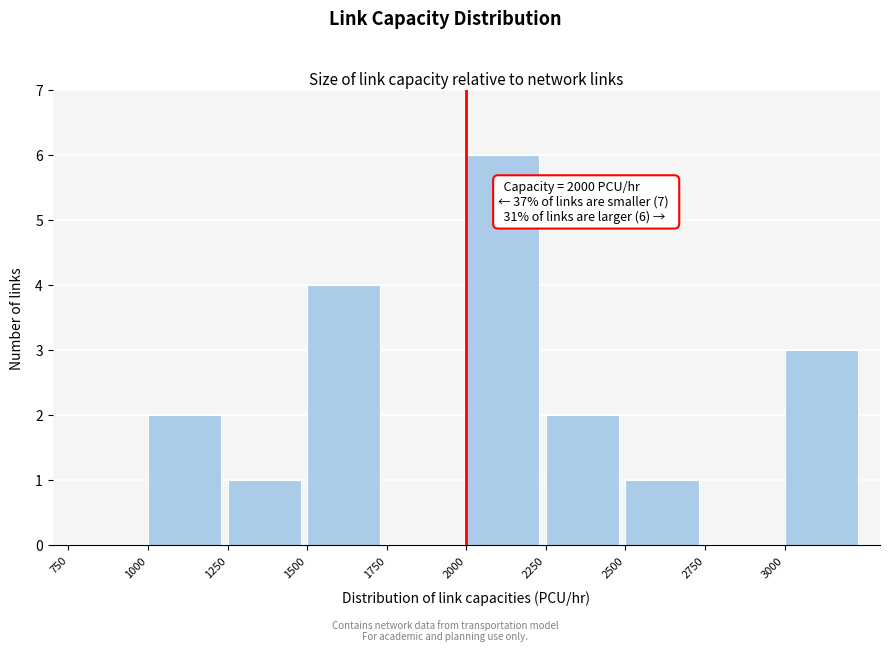

Which range on the x-axis has the tallest bar?

2000 to 2250